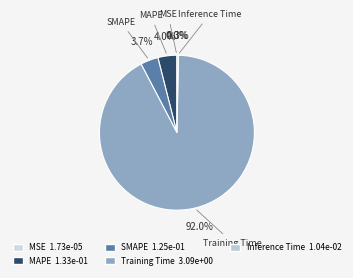

Which slice is the largest?

Training Time